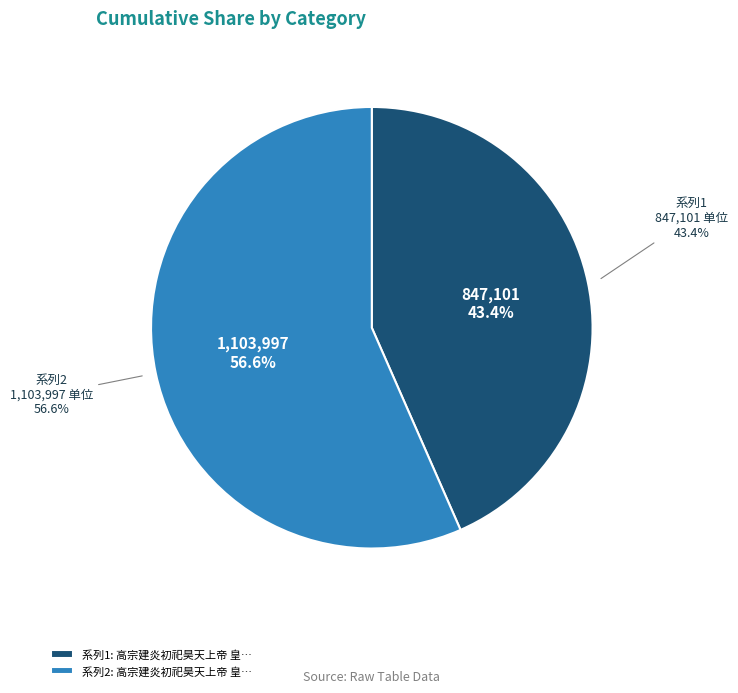

True or false: 高宗建炎初祀昊天上帝 皇帝盥洗用《正安》。 accounts for 47% of the total.

False